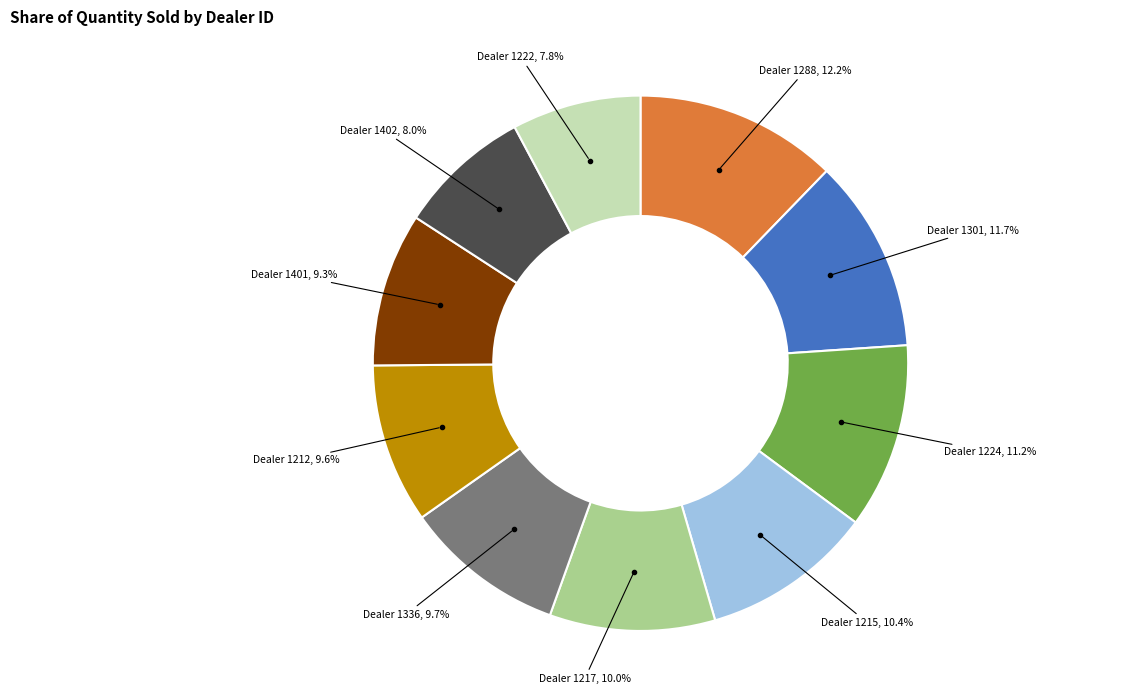

Is there any slice that represents more than half of the pie?

No